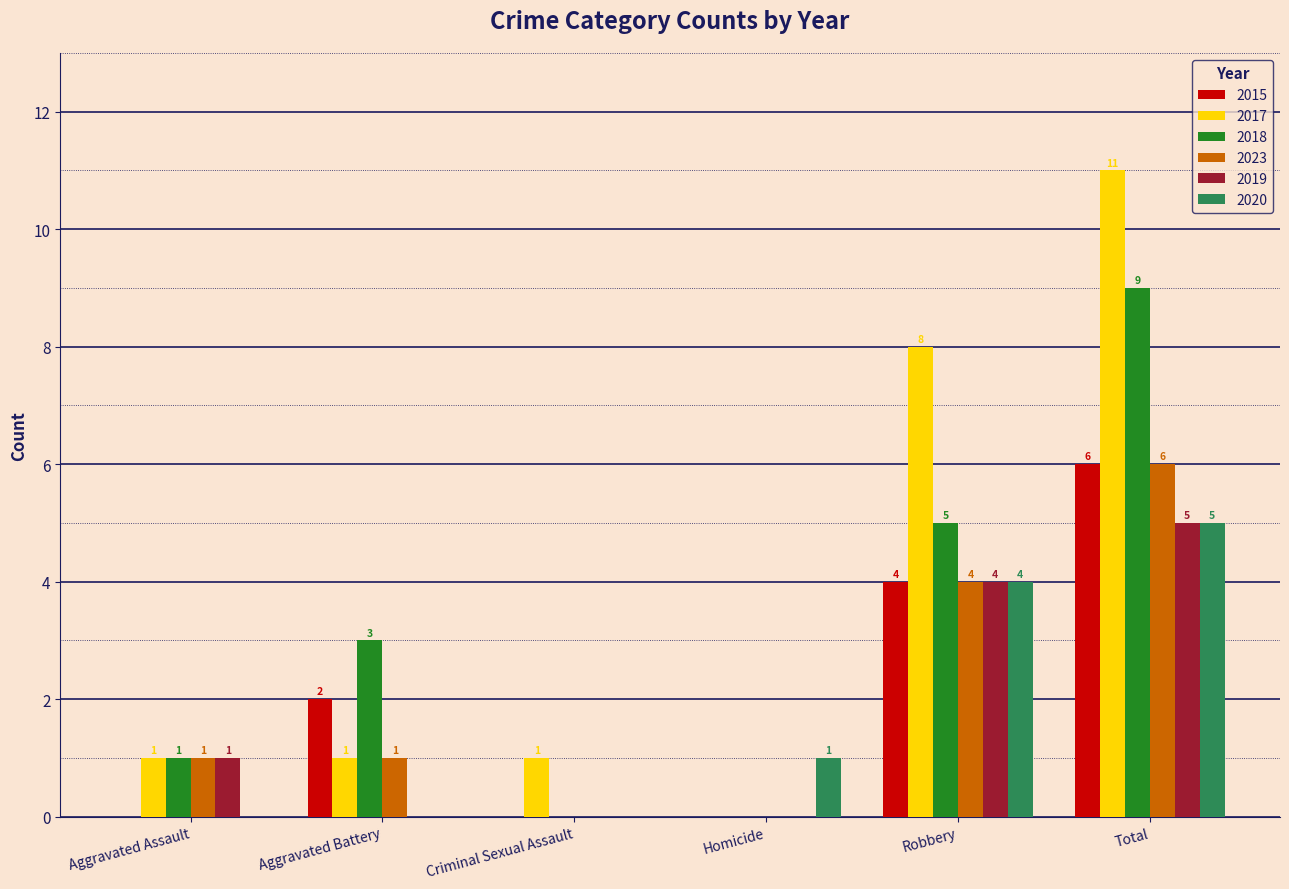

Count the 2015 values in the range 0 to 4.

5